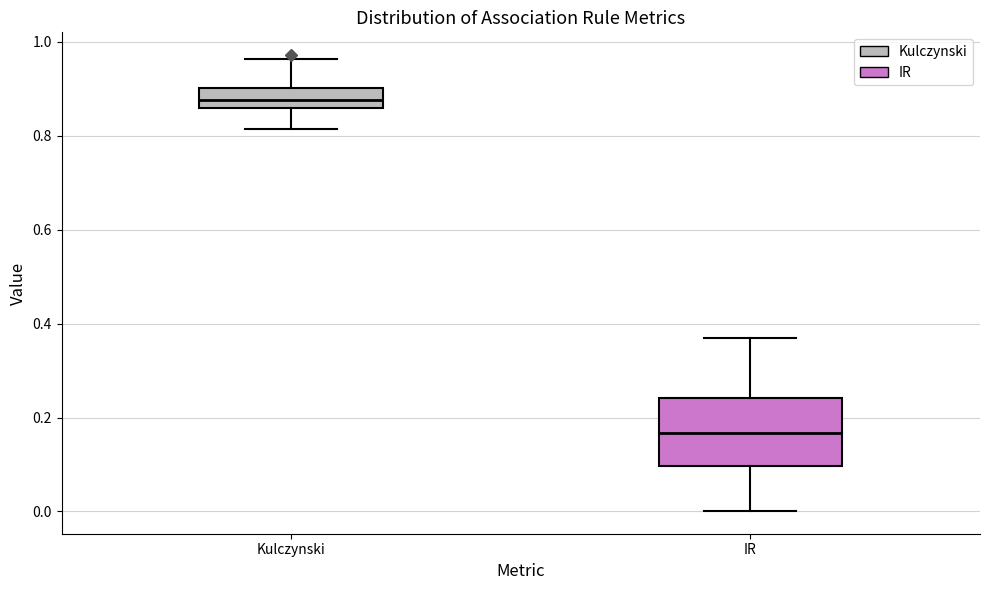

Which box is the tallest, from its lower edge to its upper edge?

IR